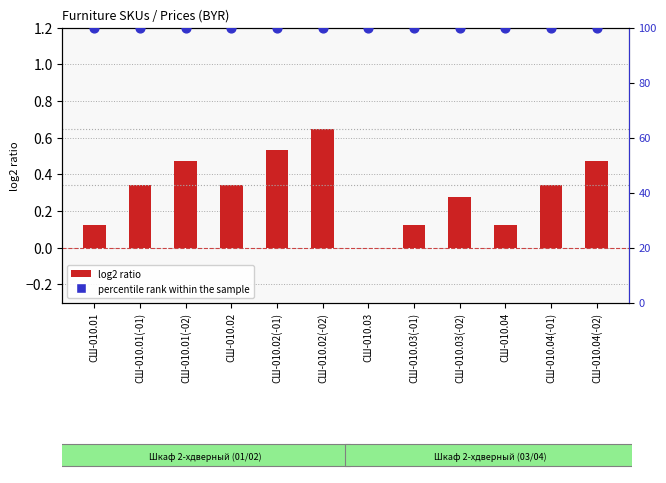

What are all the series names shown in the legend?

log2 ratio (price), percentile rank within the sample